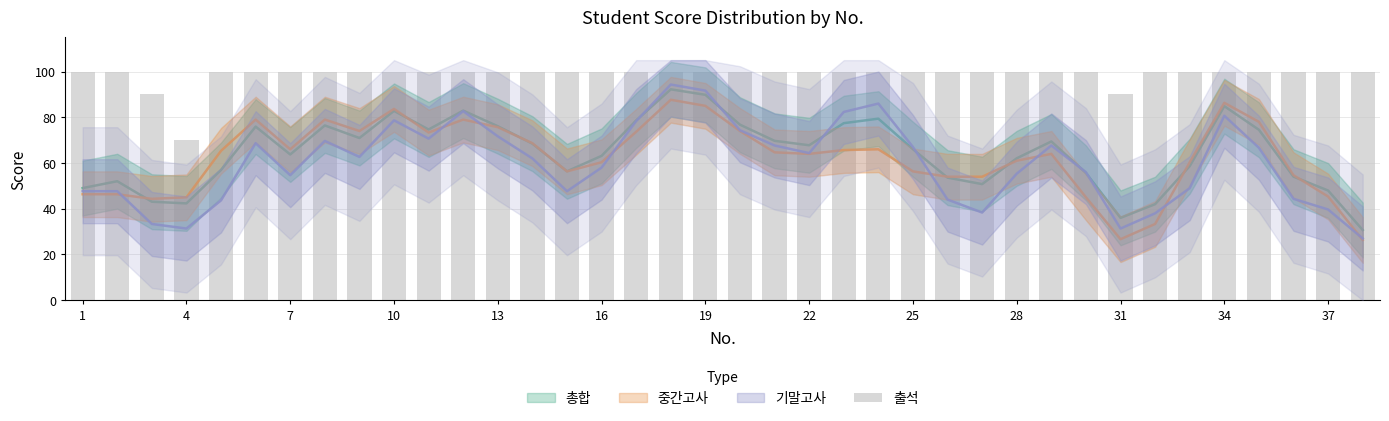

What is the difference between the maximum and minimum values?

30